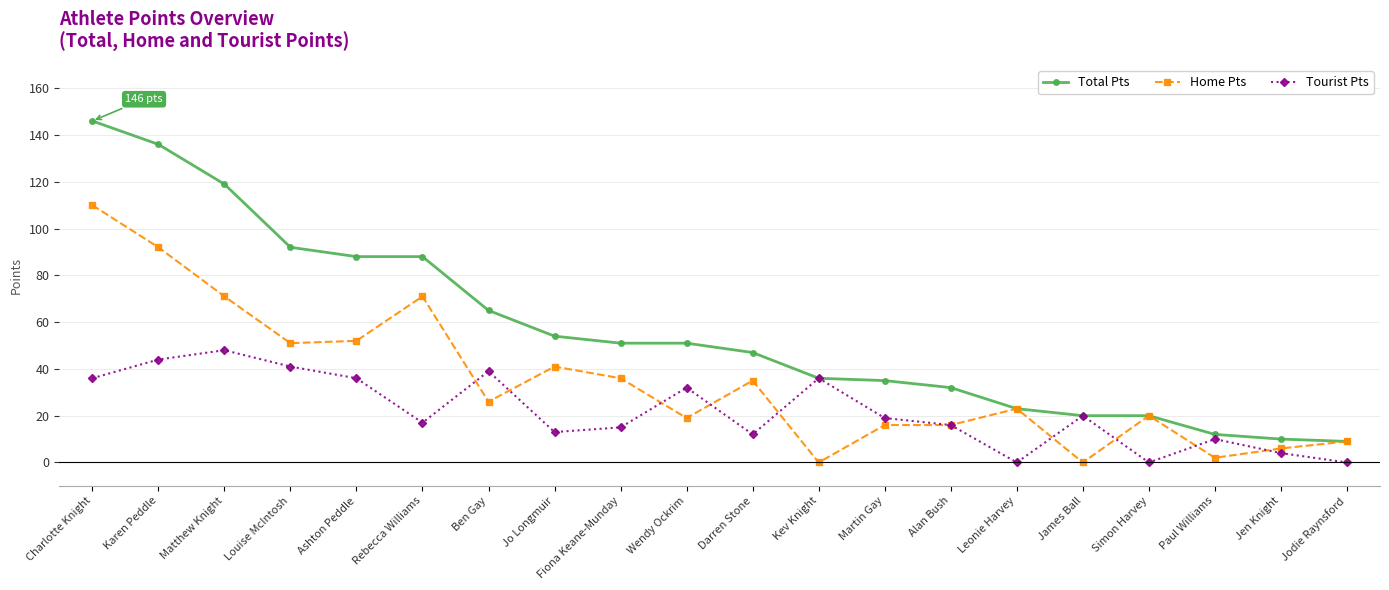

What is the label of the 5th point from the left?

Ashton Peddle